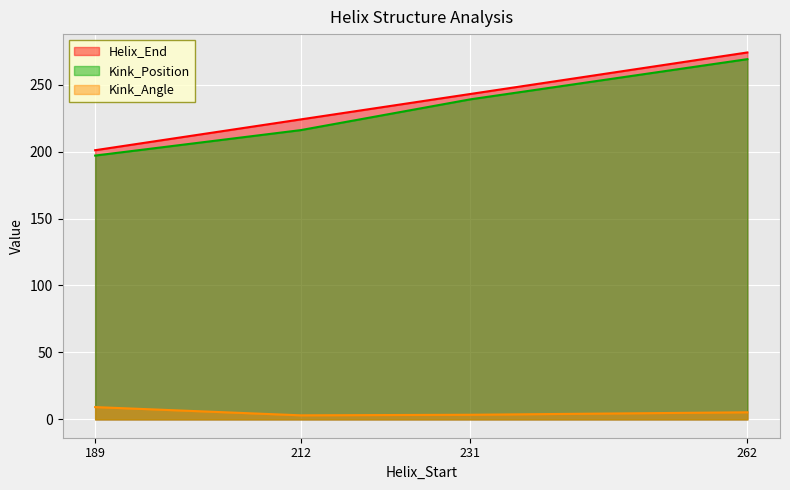

True or false: Helix_End and Kink_Angle intersect in this chart.

False